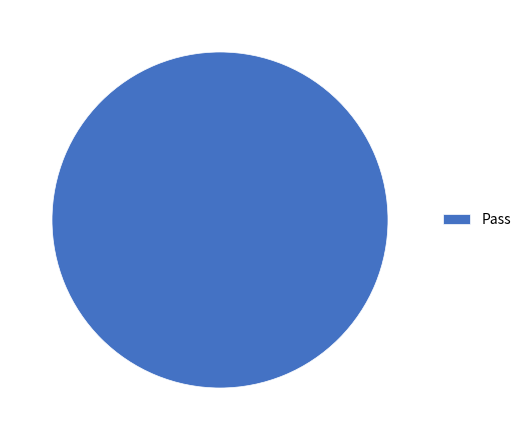

Count the number of slices in the pie.

1